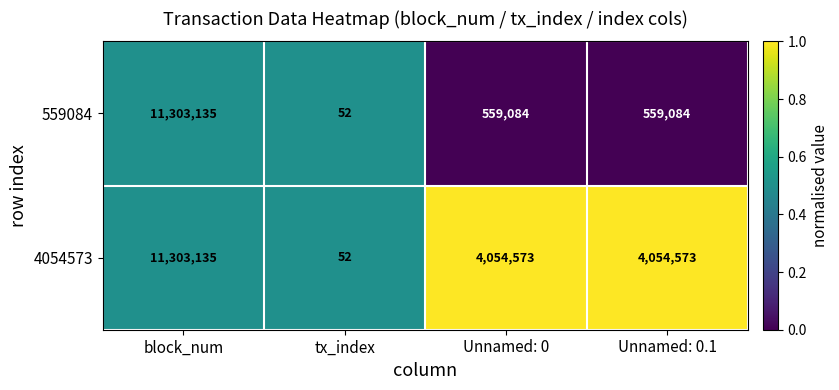

True or false: 4054573 has a value of 4054573 at Unnamed: 0.

True